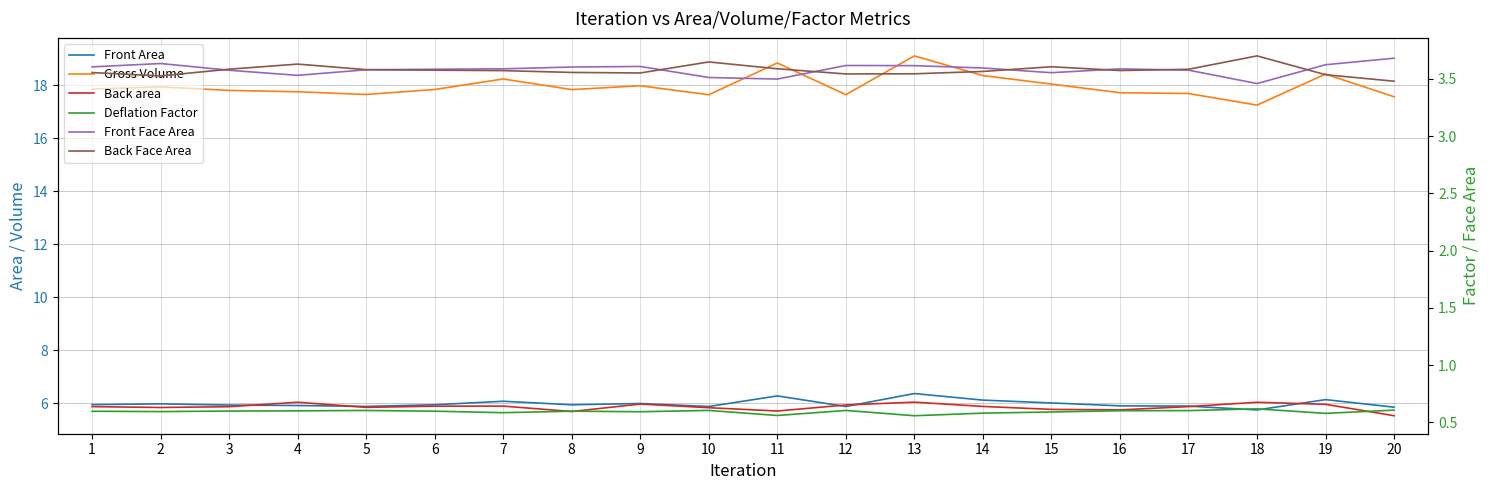

At which category does Back area reach its first local peak?

4